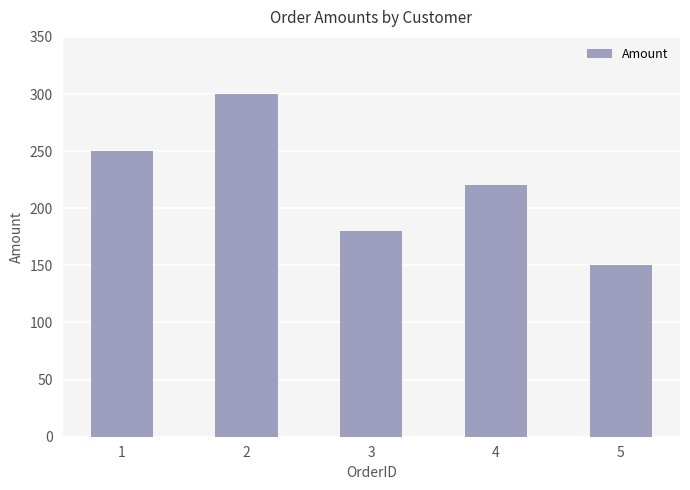

Reading left to right, transcribe all the data shown in this chart.

1=250	2=300	3=180	4=220	5=150